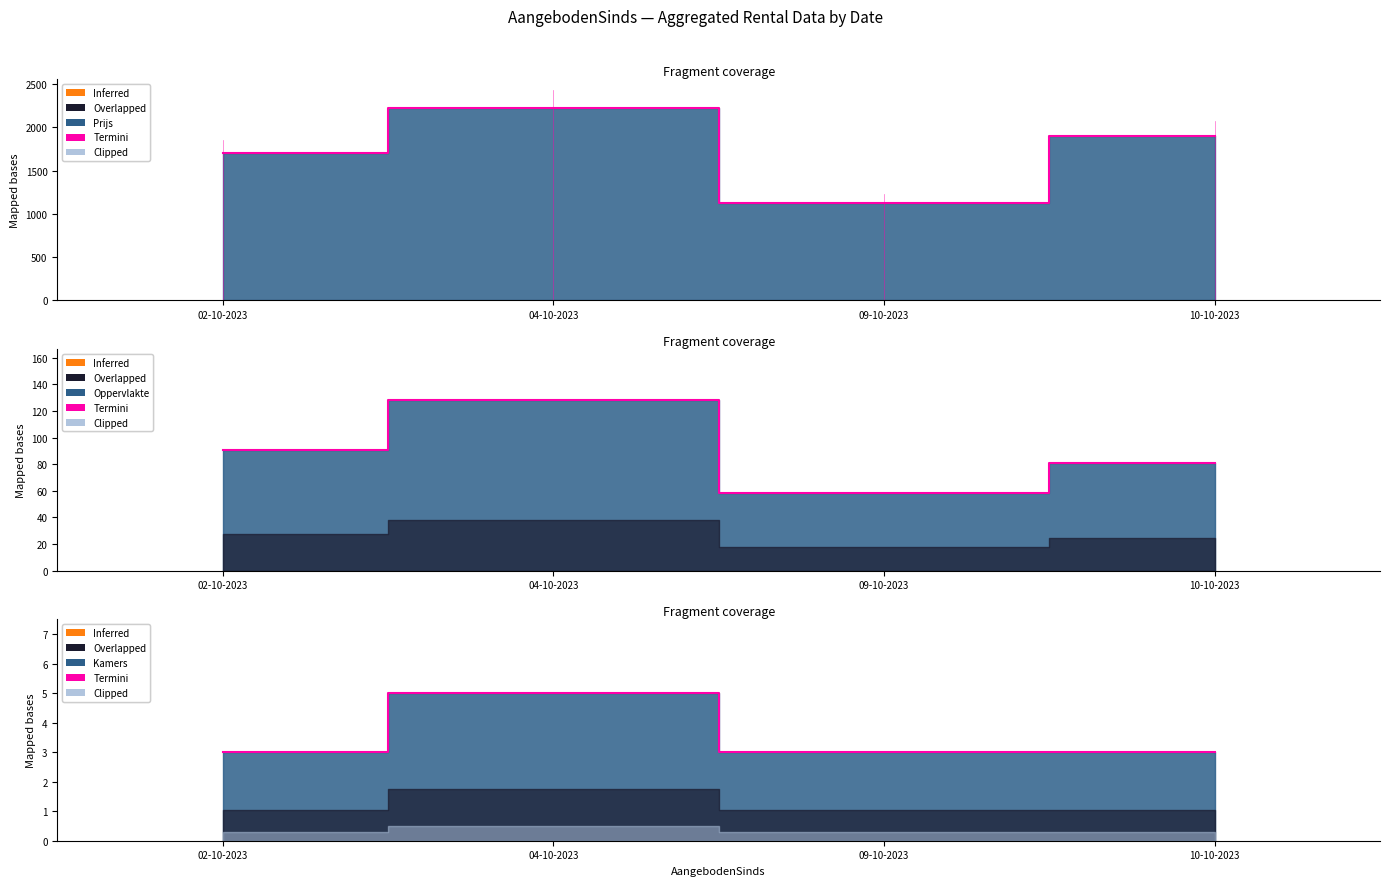

Count the number of values greater than 3.

1